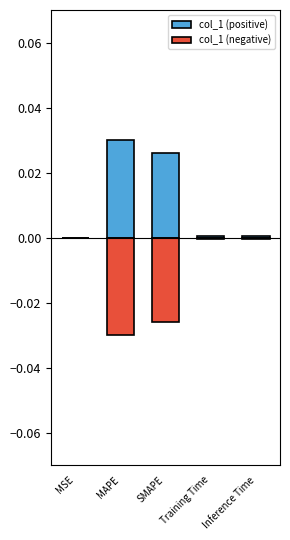

List the labels in order of col_1 (negative) value, smallest first.

MAPE, SMAPE, Inference Time, Training Time, MSE